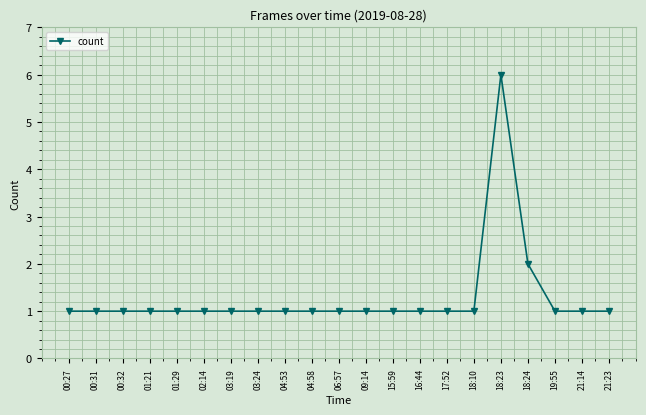

Approximately how many times larger is the value at 01:29 compared to 03:24?

1.0